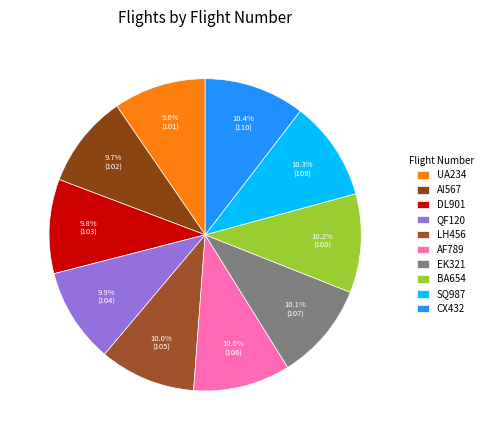

Is SQ987 the majority of the pie?

No